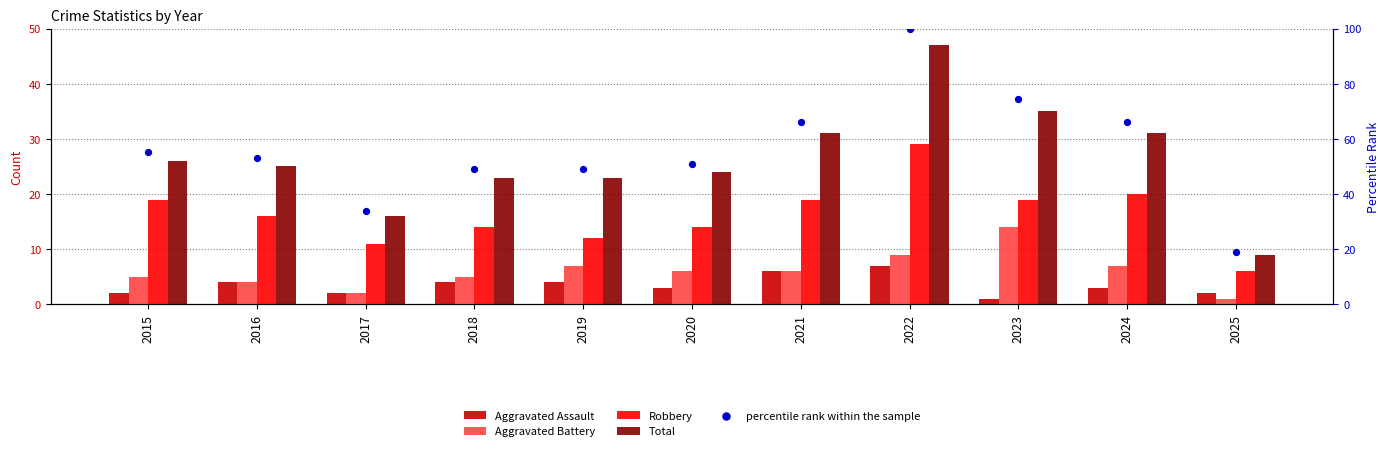

At which category is the sum across all series the highest?

2022